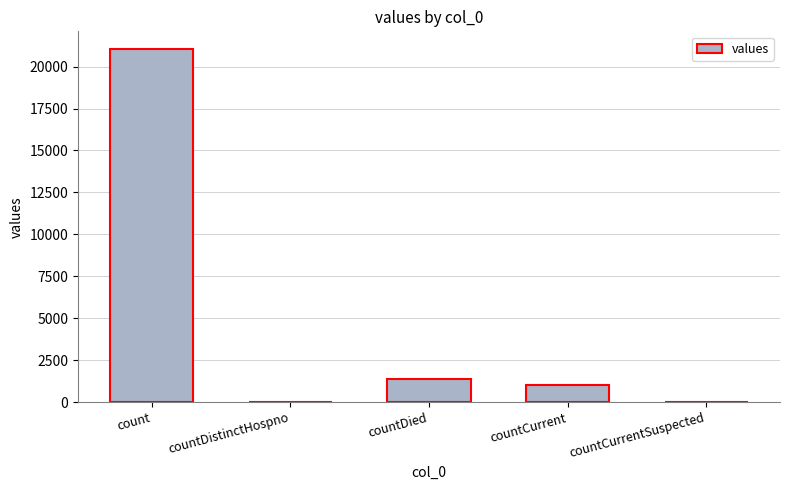

What is the approximate value at countDied, to the nearest 100?

1400